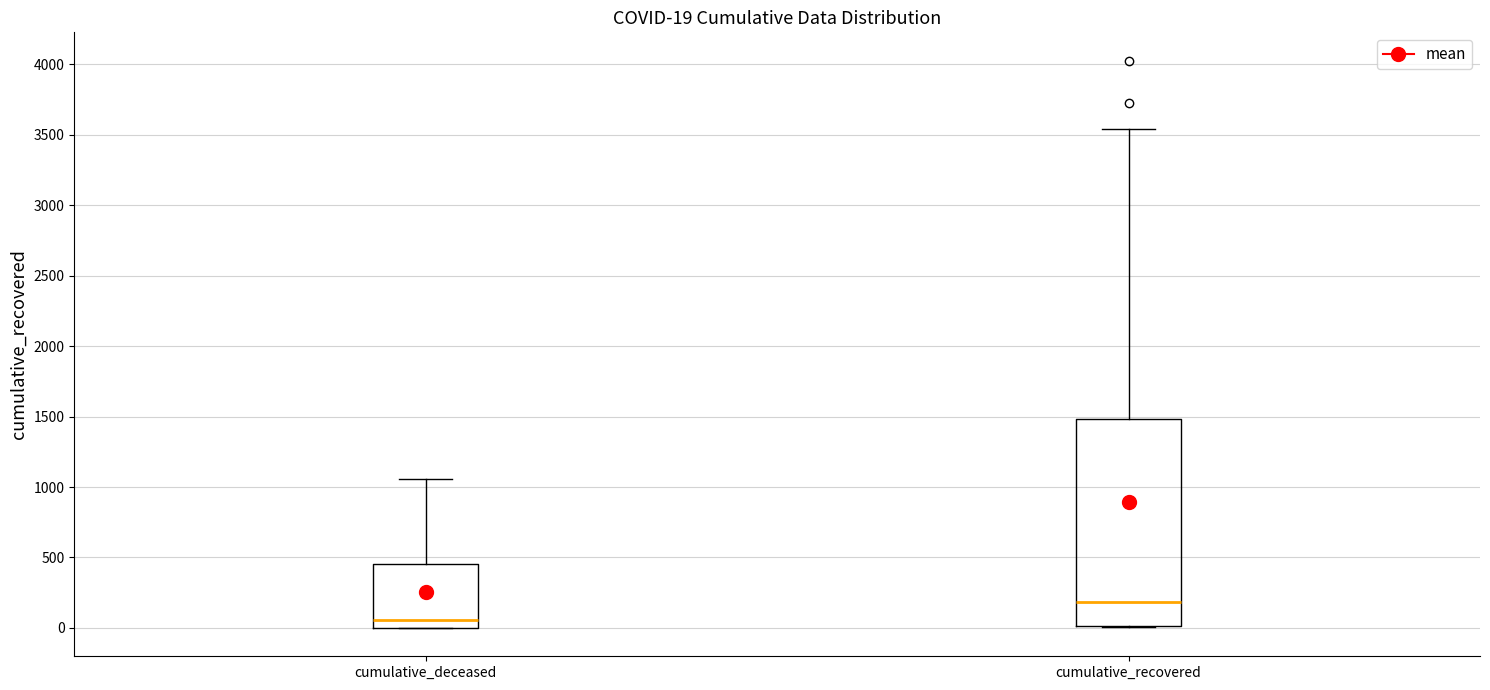

Comparing the boxes themselves (not the whiskers), which one is the tallest?

cumulative_recovered